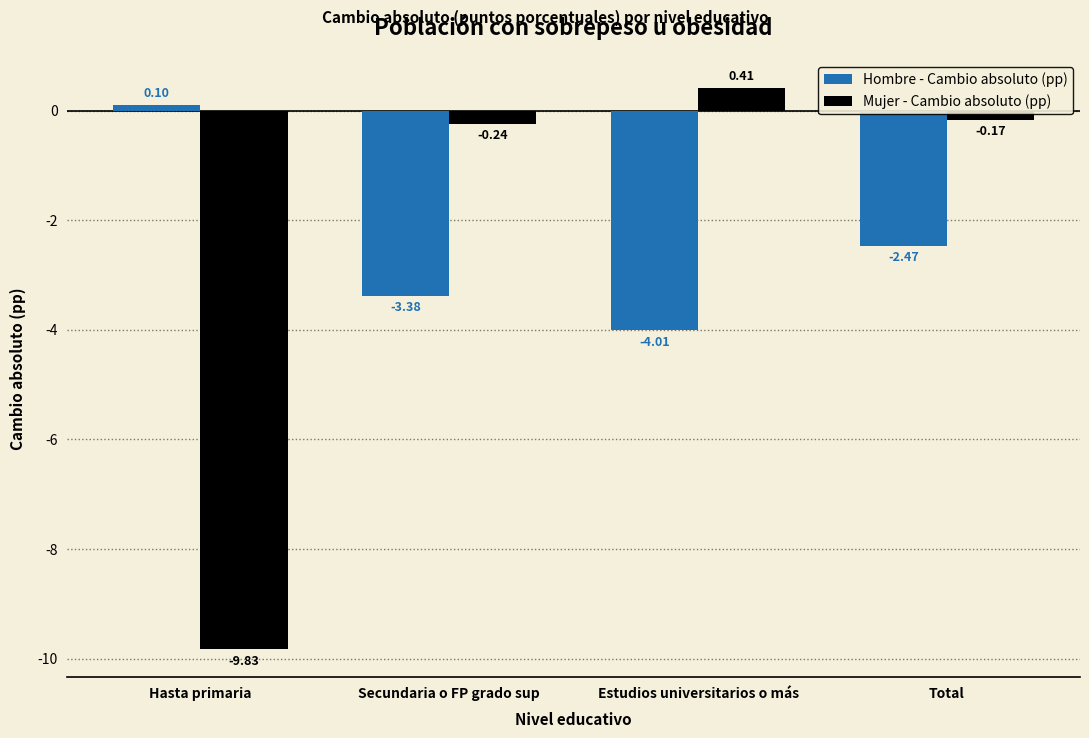

Is the value of Hombre - Cambio absoluto (pp) at Hasta primaria greater than the value of Mujer - Cambio absoluto (pp) at Estudios universitarios o más?

No